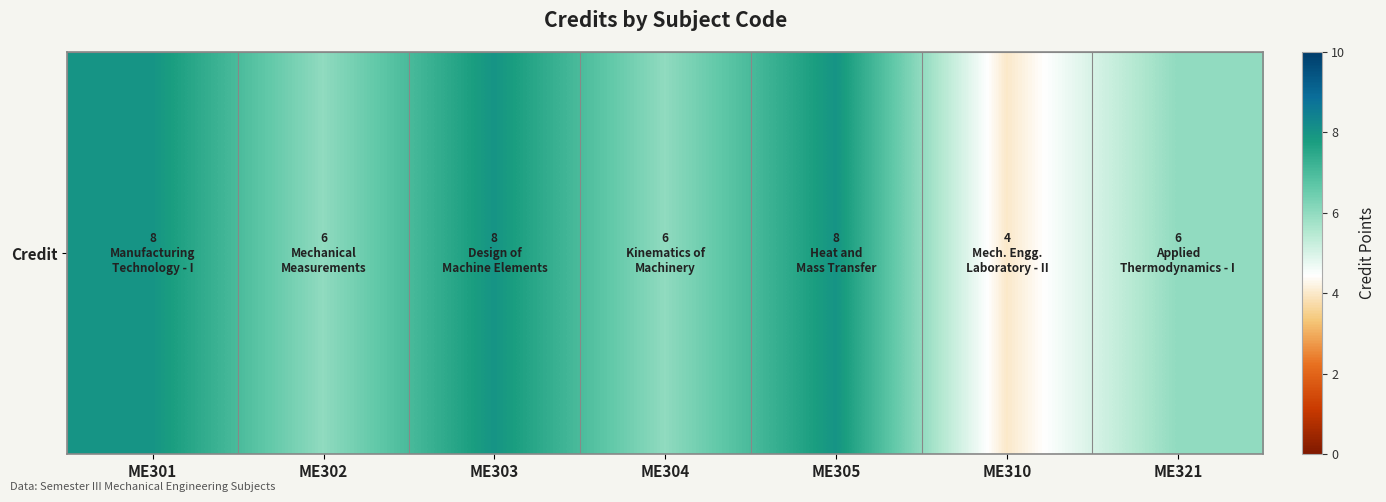

Rank the categories by value from highest to lowest.

ME301, ME303, ME305, ME302, ME304, ME321, ME310